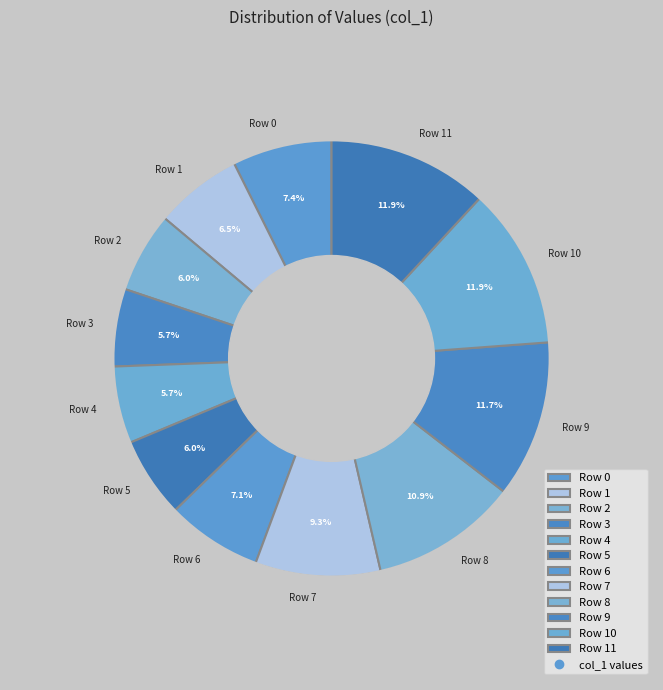

Count the number of slices in the pie.

12